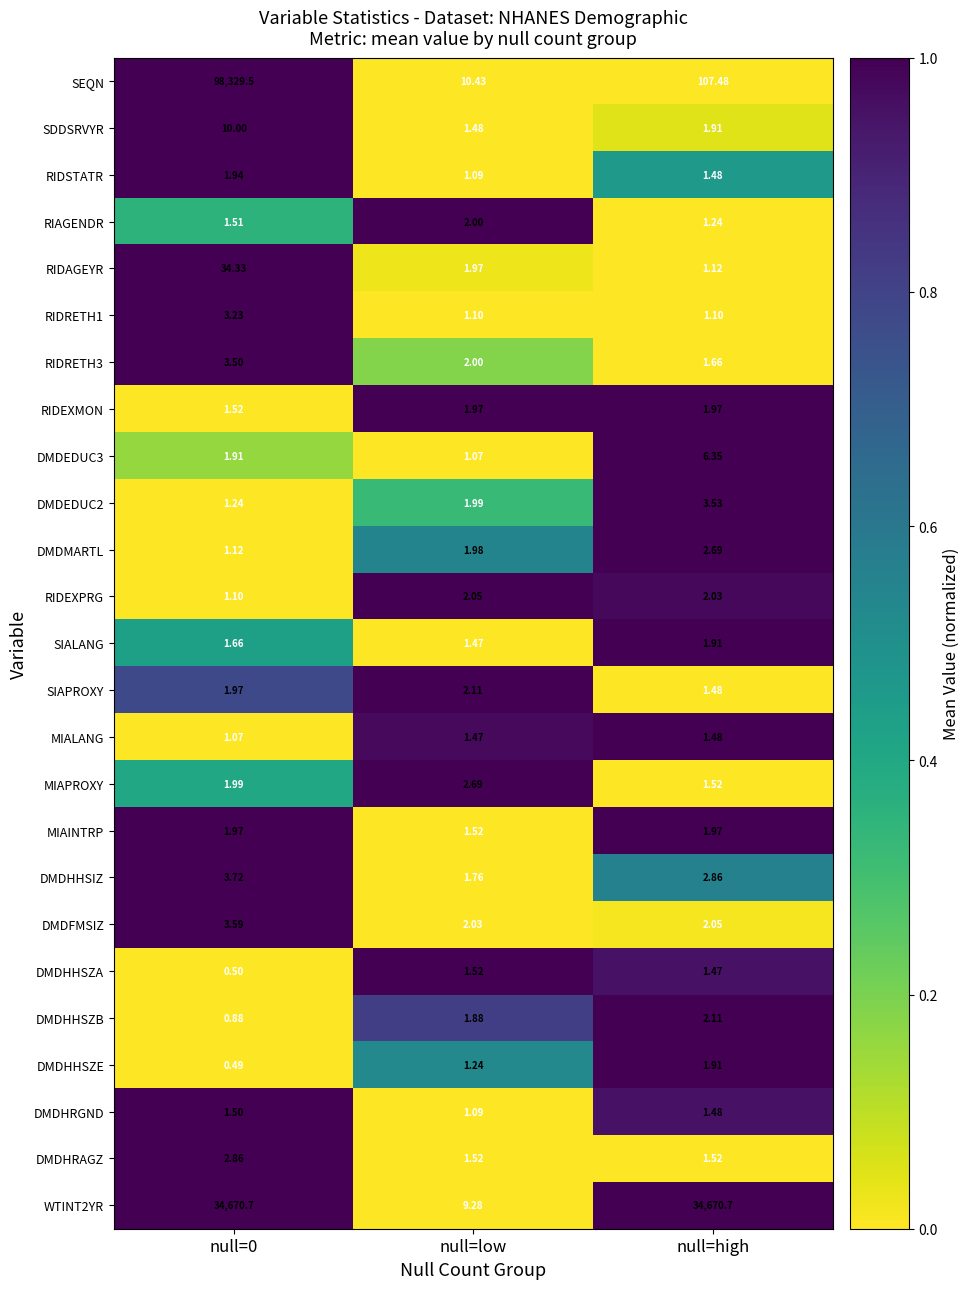

Is the value of DMDHRAGZ at null=low greater than the value of SEQN at null=low?

No